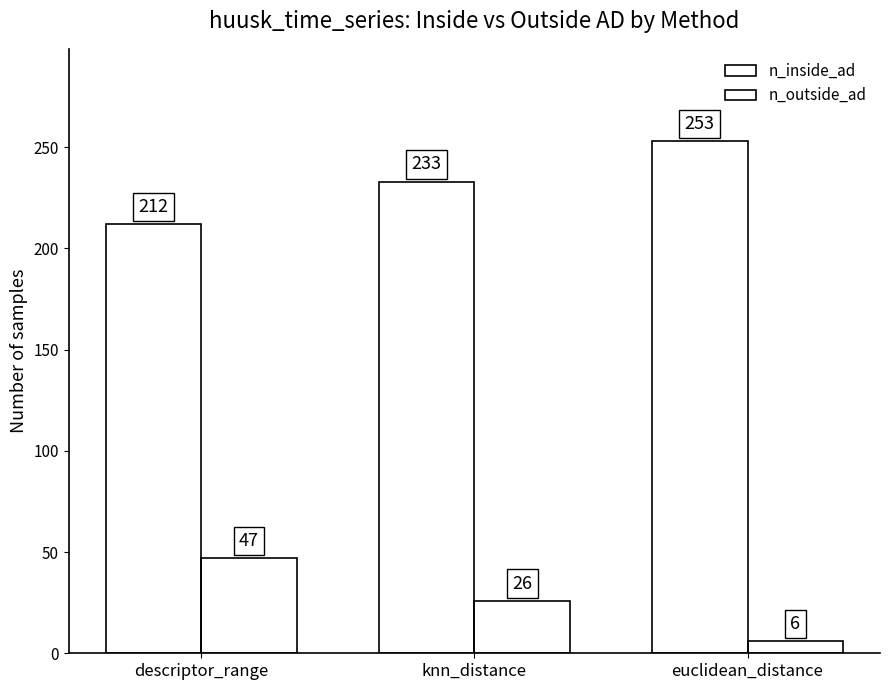

What is the label of the 1st bar from the right?

euclidean_distance